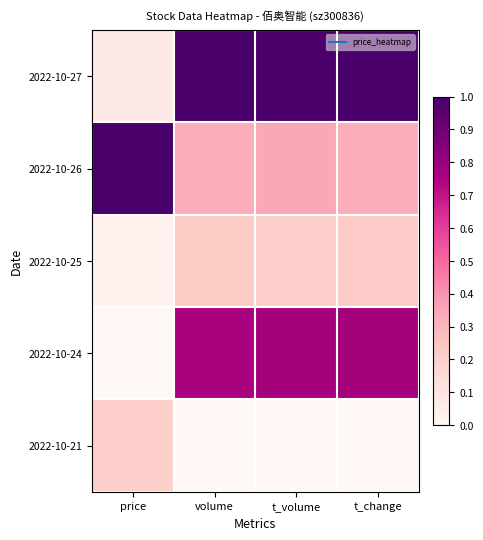

Reading right to left, what are all the values shown in this chart?

2022-10-27: t_change=1.0	t_volume=1.0	volume=1.0	price=0.1
2022-10-26: t_change=0.3	t_volume=0.3	volume=0.3	price=1.0
2022-10-25: t_change=0.2	t_volume=0.2	volume=0.2	price=0.0
2022-10-24: t_change=0.8	t_volume=0.8	volume=0.8	price=0.0
2022-10-21: t_change=0.0	t_volume=0.0	volume=0.0	price=0.2